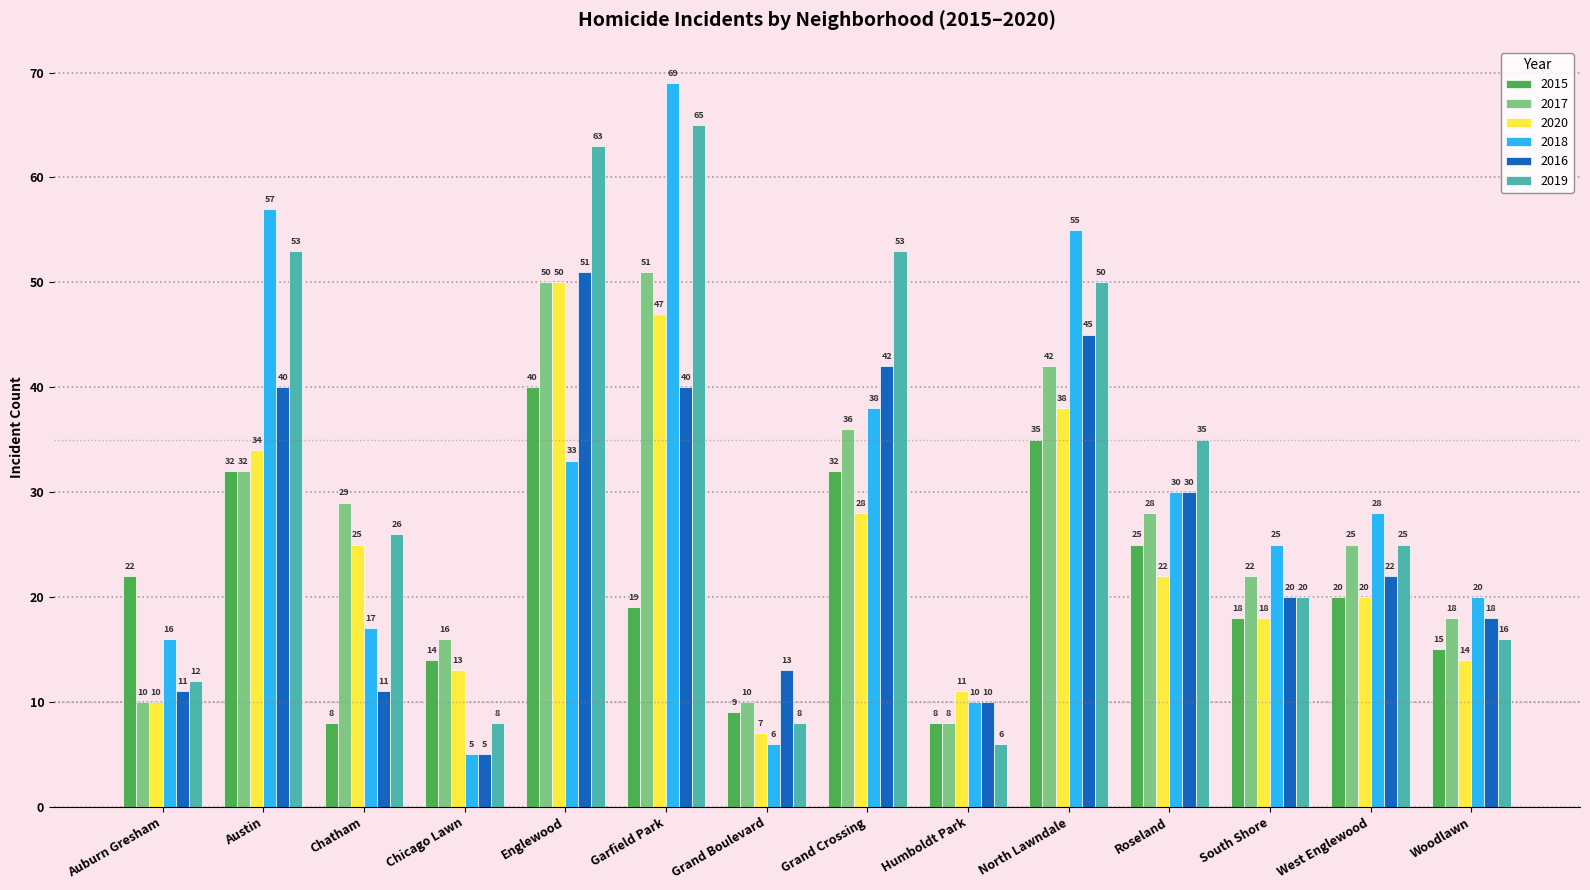

Which category has the highest value in the 2016 series?

Englewood